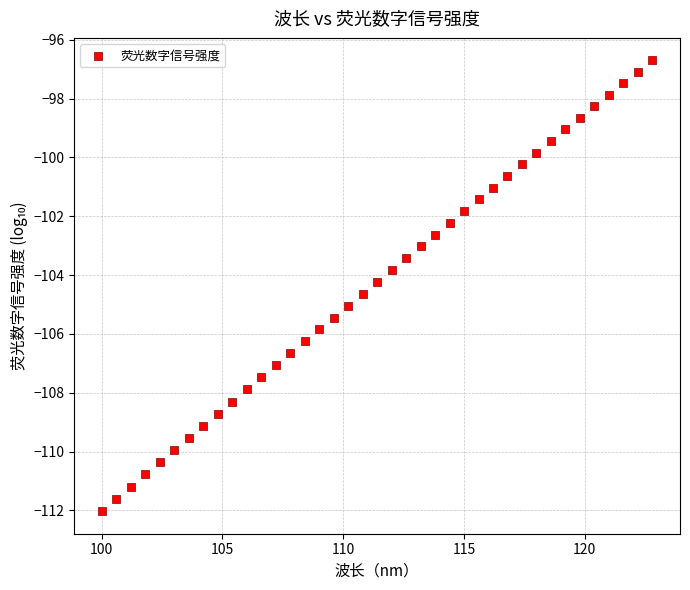

What is the range of Y values (max minus min)?

15.3